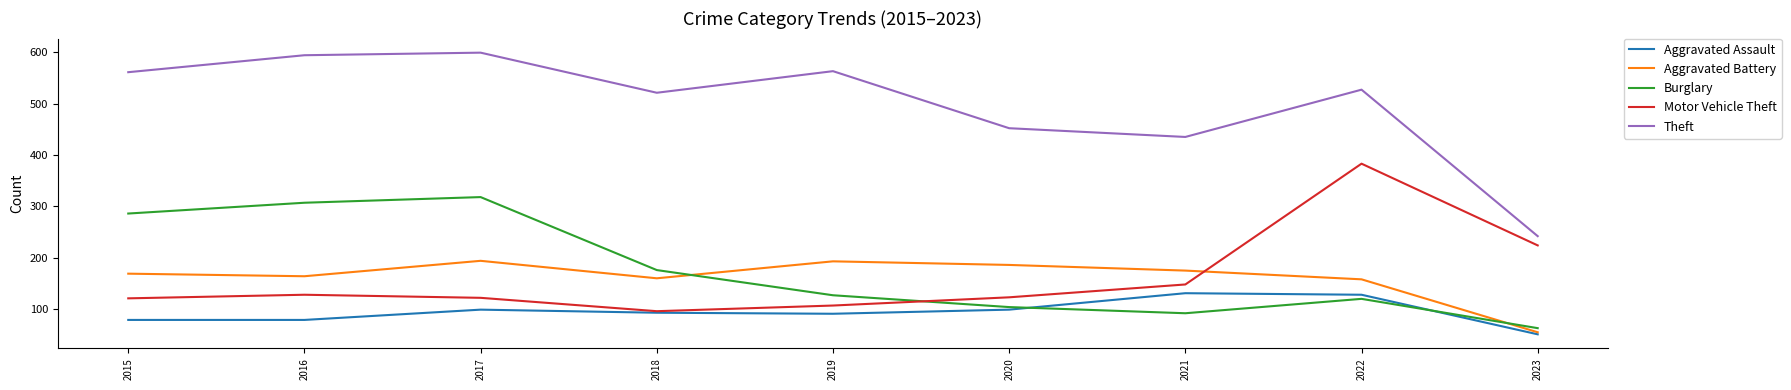

In Motor Vehicle Theft, how many points are higher than both neighbors (excluding endpoints)?

2